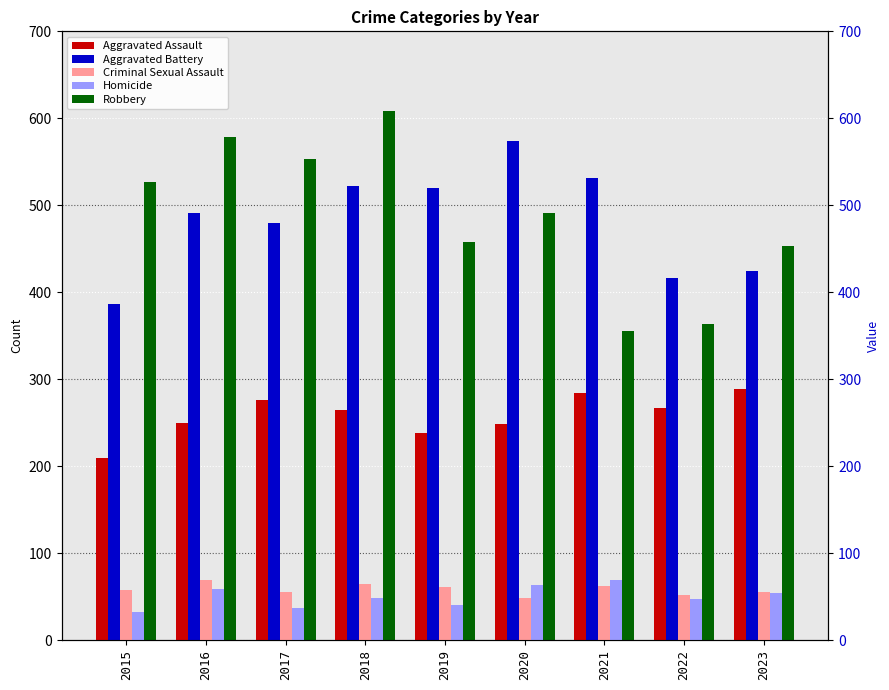

Which series has the largest total across all categories?

Robbery